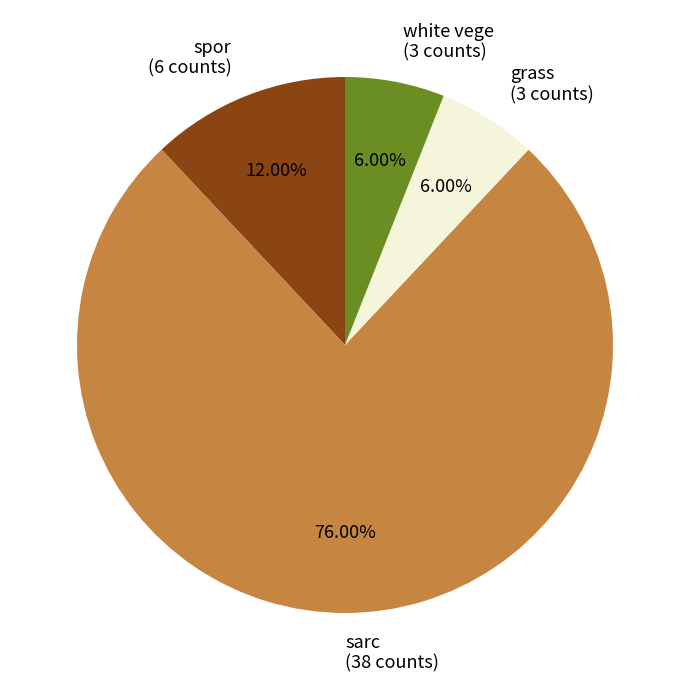

Does any single category account for the majority?

Yes